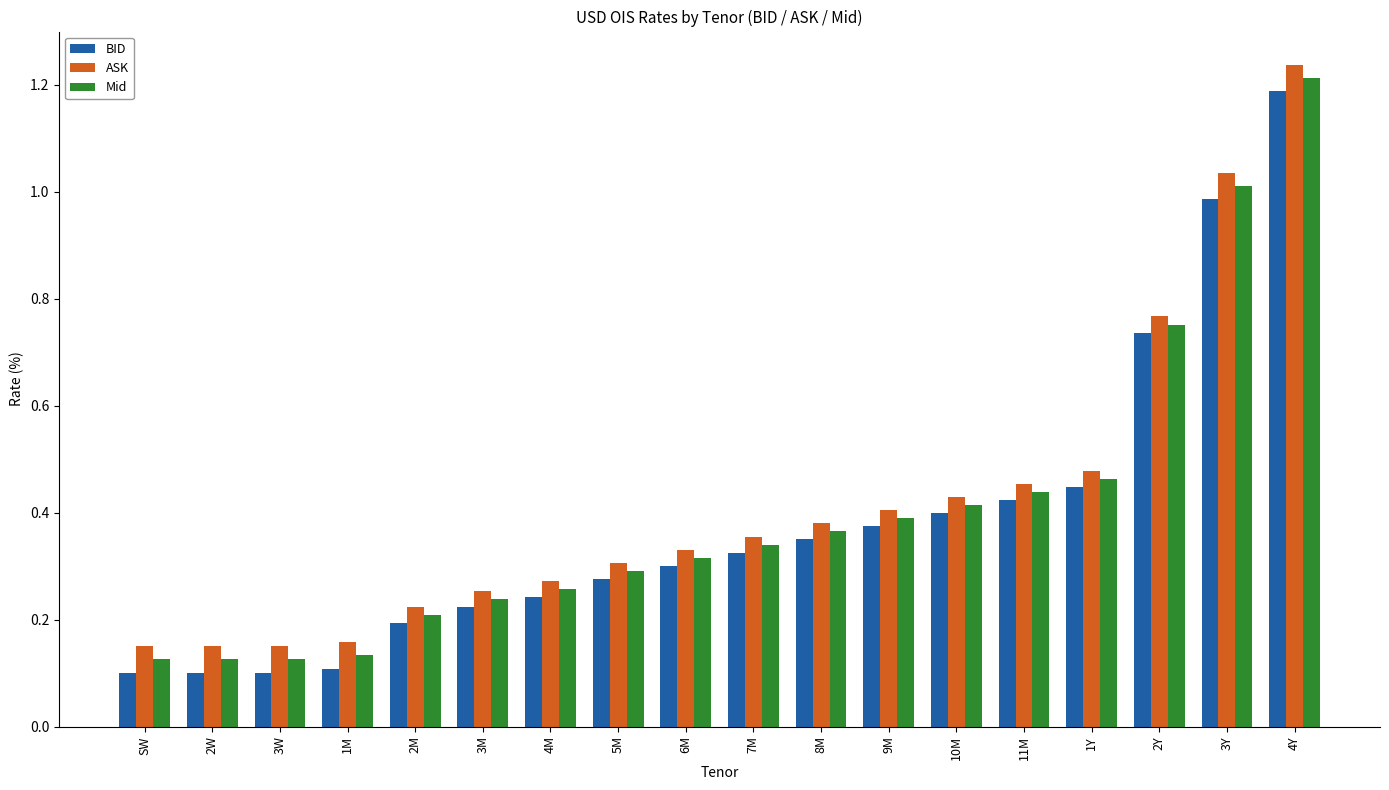

Count the number of categories in the chart.

18